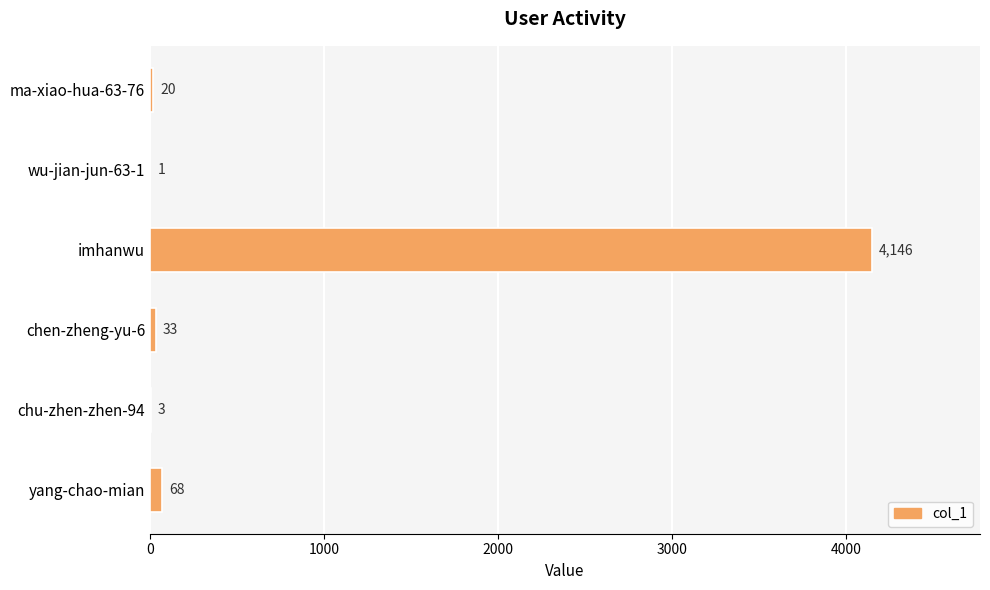

Where is the data nearest to the value 2073?

yang-chao-mian